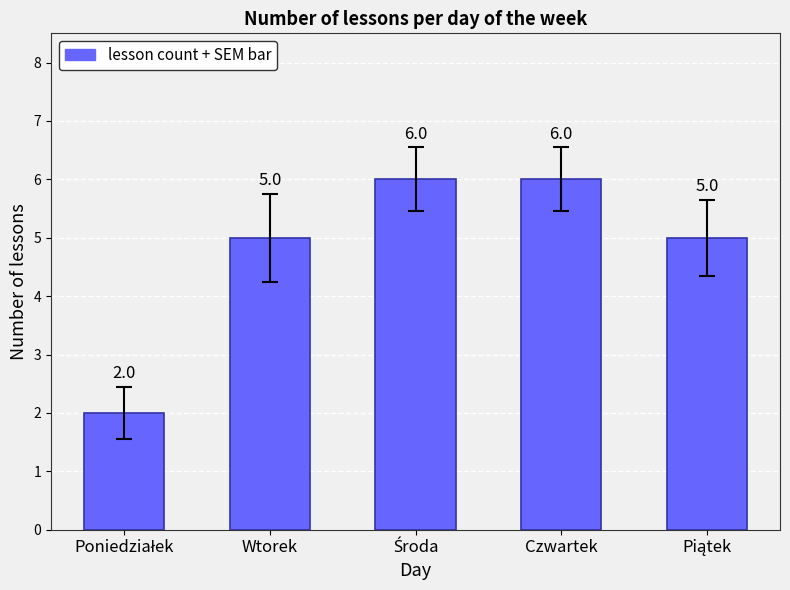

Reading left to right, extract all data points from this chart.

2	5	6	6	5